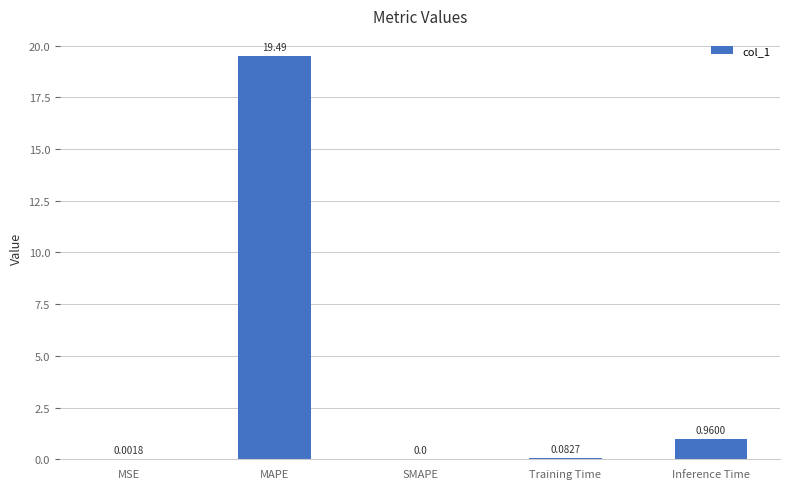

Which has a higher value, MSE or Training Time?

Training Time